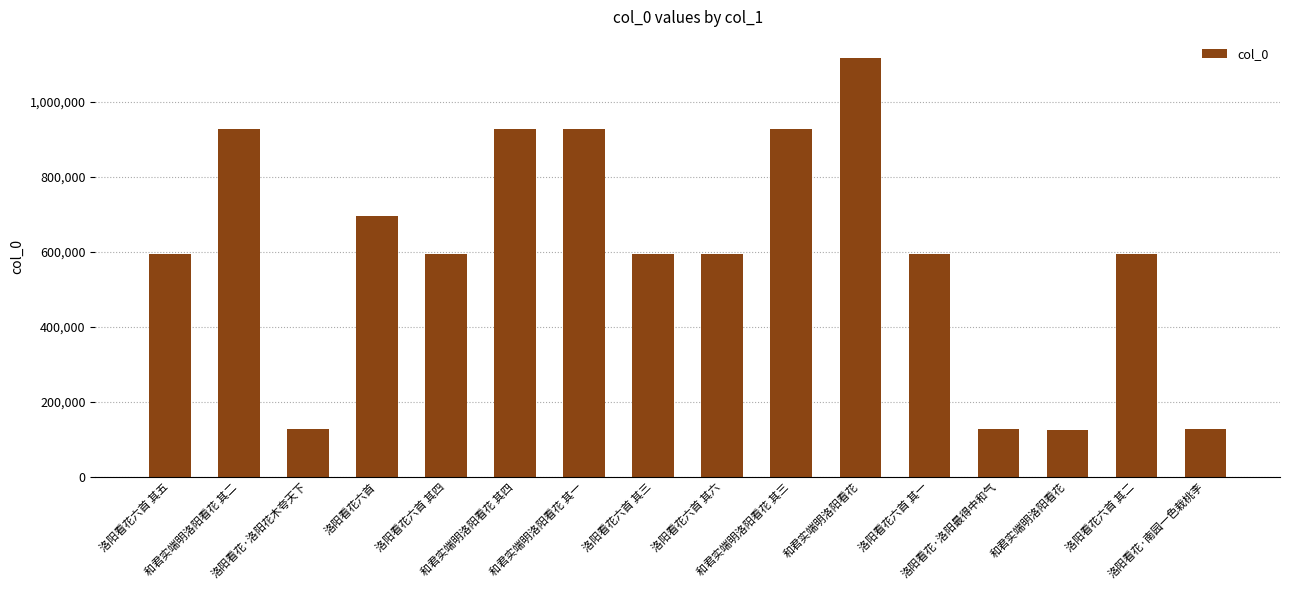

How many bars are there in total?

16